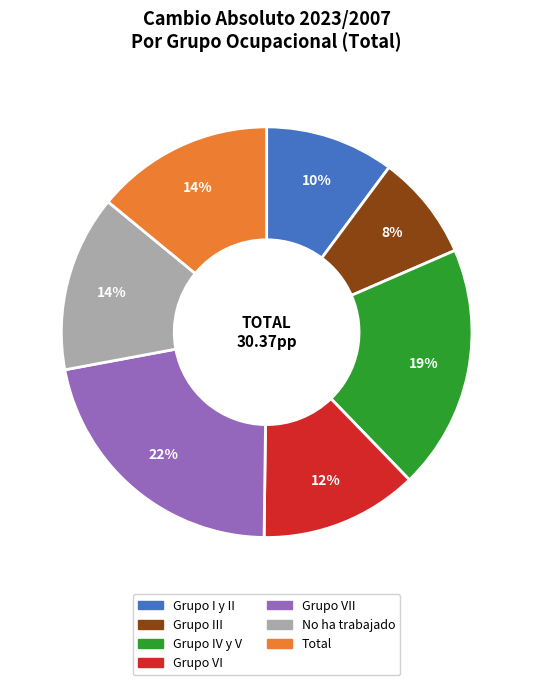

Does any single category account for the majority?

No